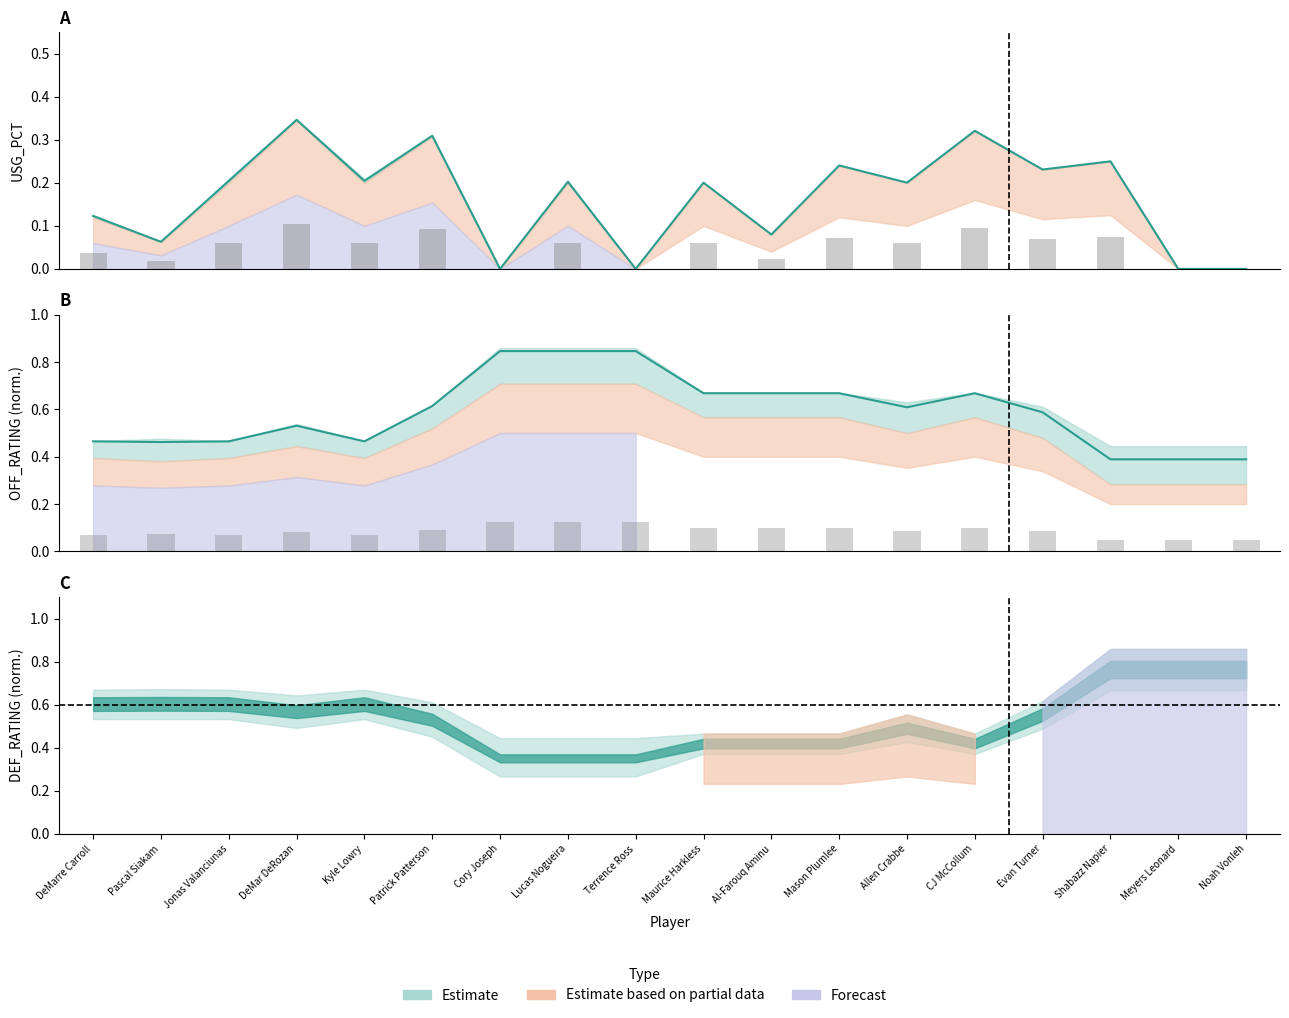

Is the value of E_USG_PCT at Maurice Harkless greater than the value of USG_PCT at Al-Farouq Aminu?

Yes